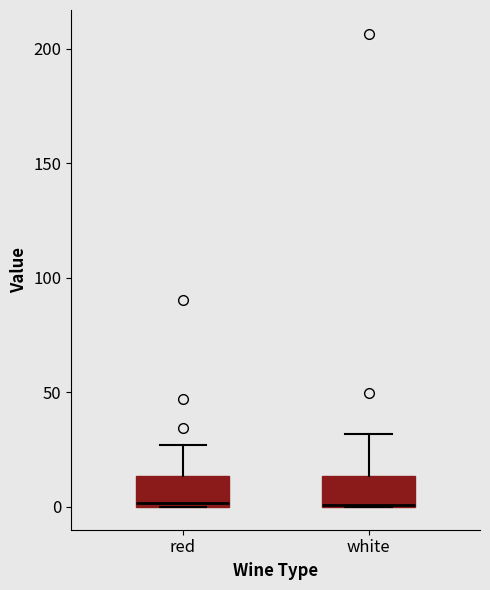

Reading left to right, read every box against the y-axis: the position of its median line, the range the box covers, and the ends of its whiskers. The values are not printed on the chart, so give them approximately, as read against the axis.

red: median 0, box 0 to 15, whiskers 0 to 25
white: median 0 (drawn on the box's lower edge), box 0 to 15, whiskers 0 to 30